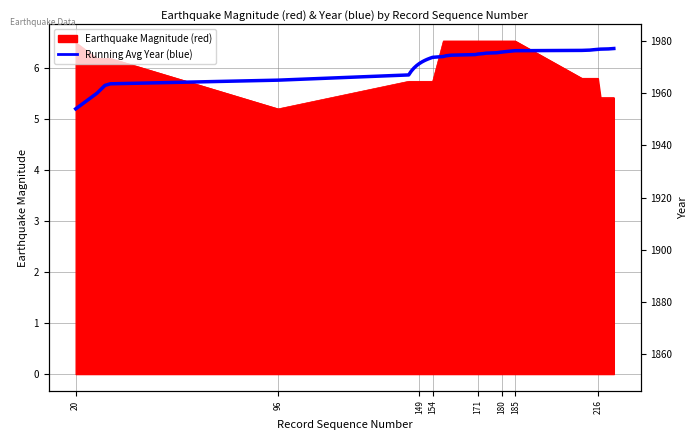

How many values are below 6?

8